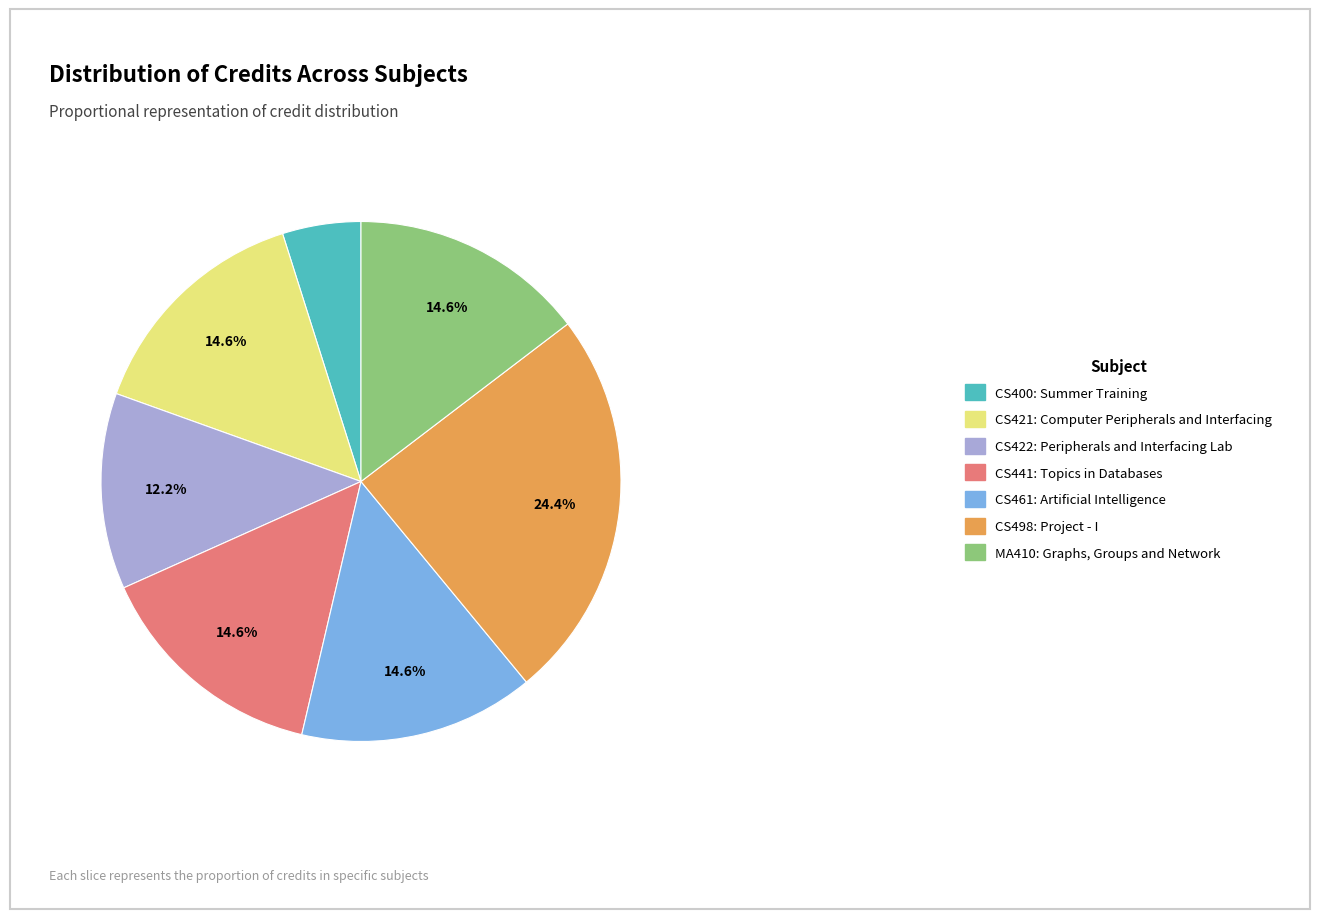

What percentage is NOT represented by CS441: Topics in Databases?

85.4%